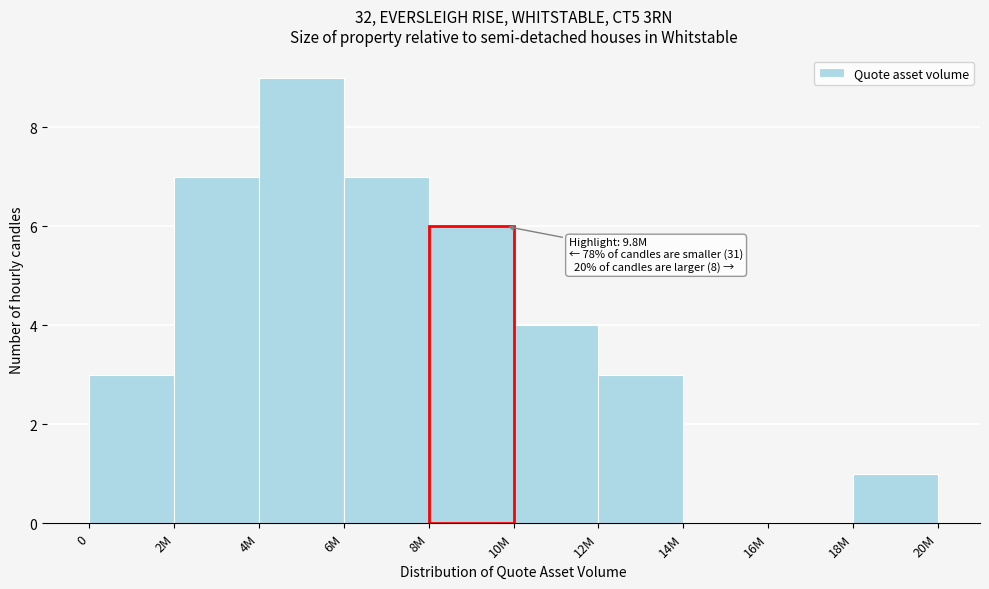

Reading right to left, extract all data points from this chart.

18M=1	16M=0	14M=0	12M=3	10M=4	8M=6	6M=7	4M=9	2M=7	0=3